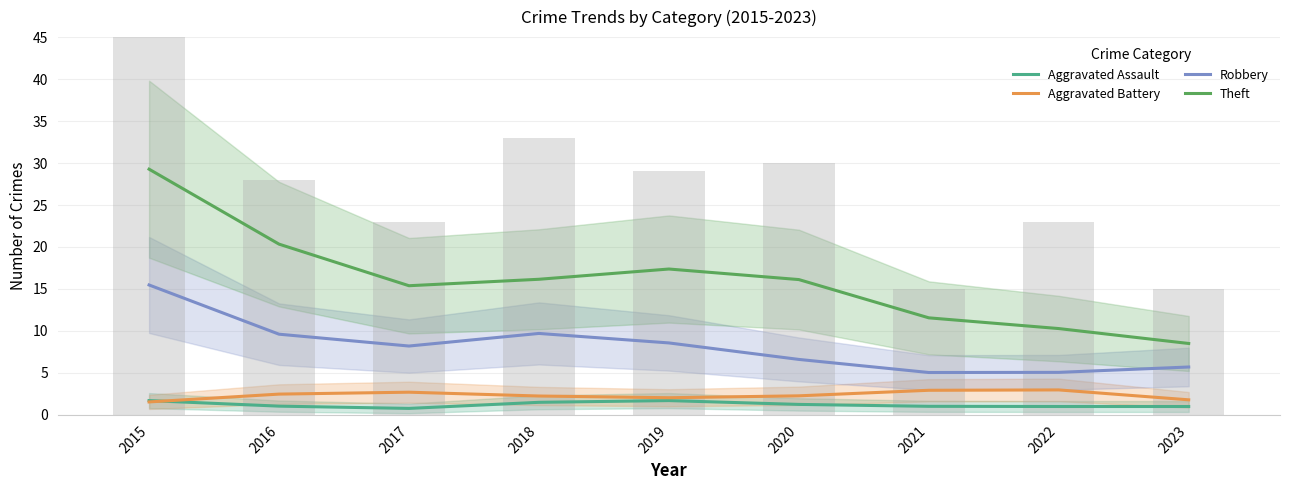

List the series in order of their peak value, highest first.

Theft, Robbery, Aggravated Battery, Aggravated Assault